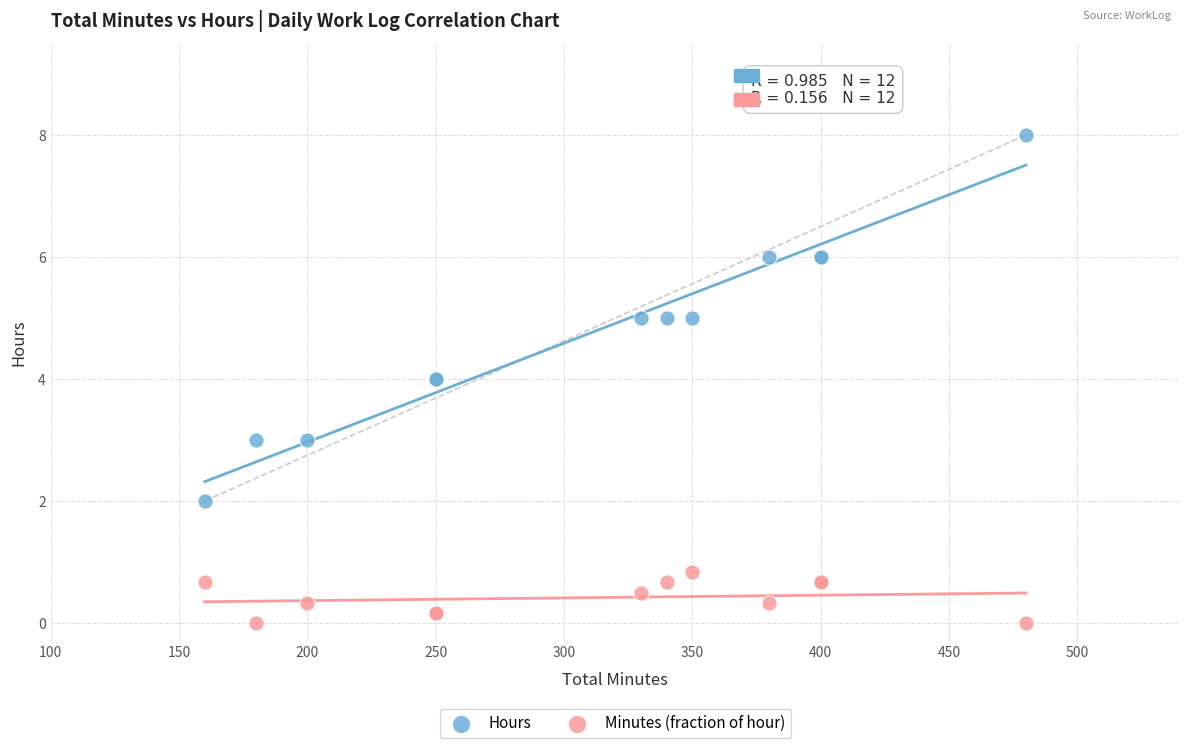

What are all the series names shown in the legend?

Hours, Minutes (fraction of hour)